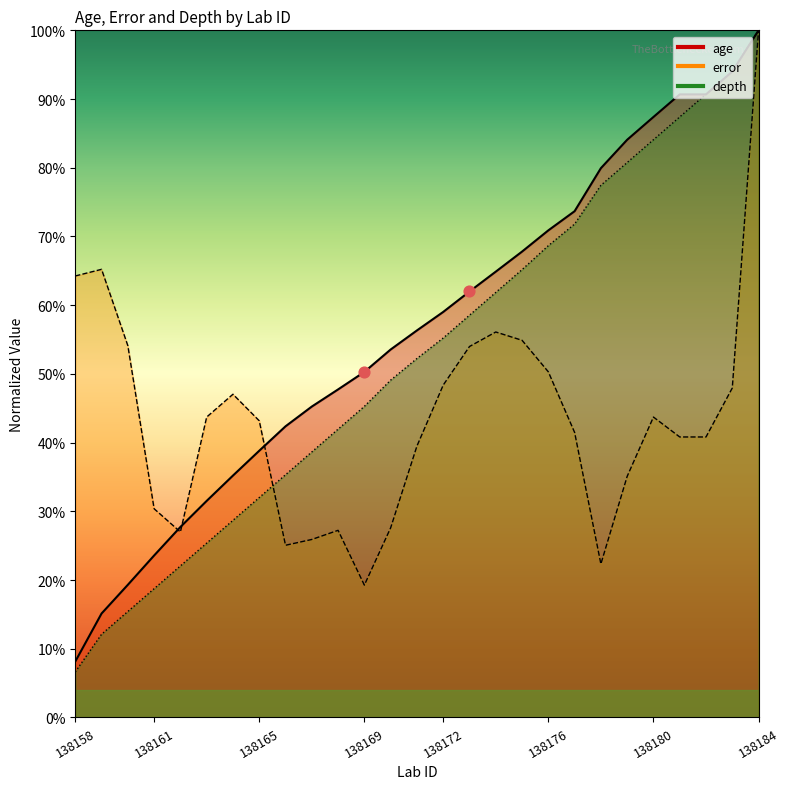

What is the total value across all series at 138179?

199.9